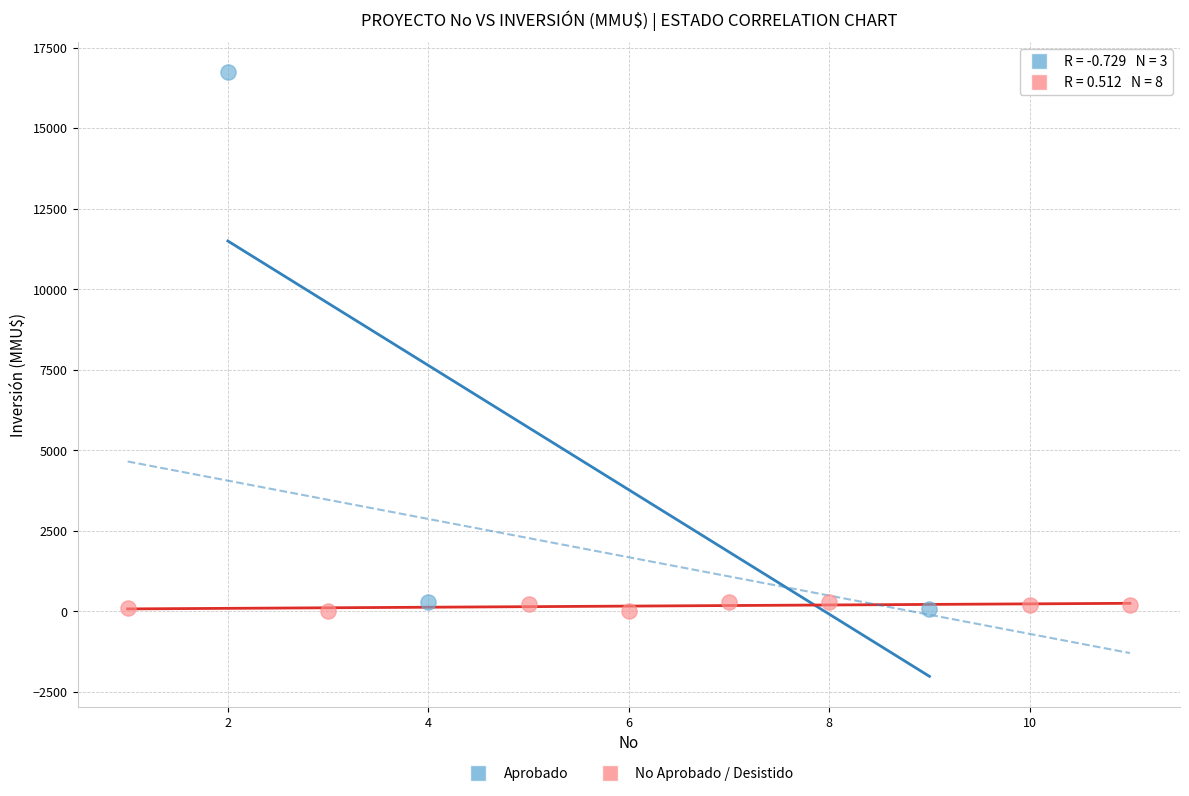

Which series has the widest spread of Y values?

Aprobado